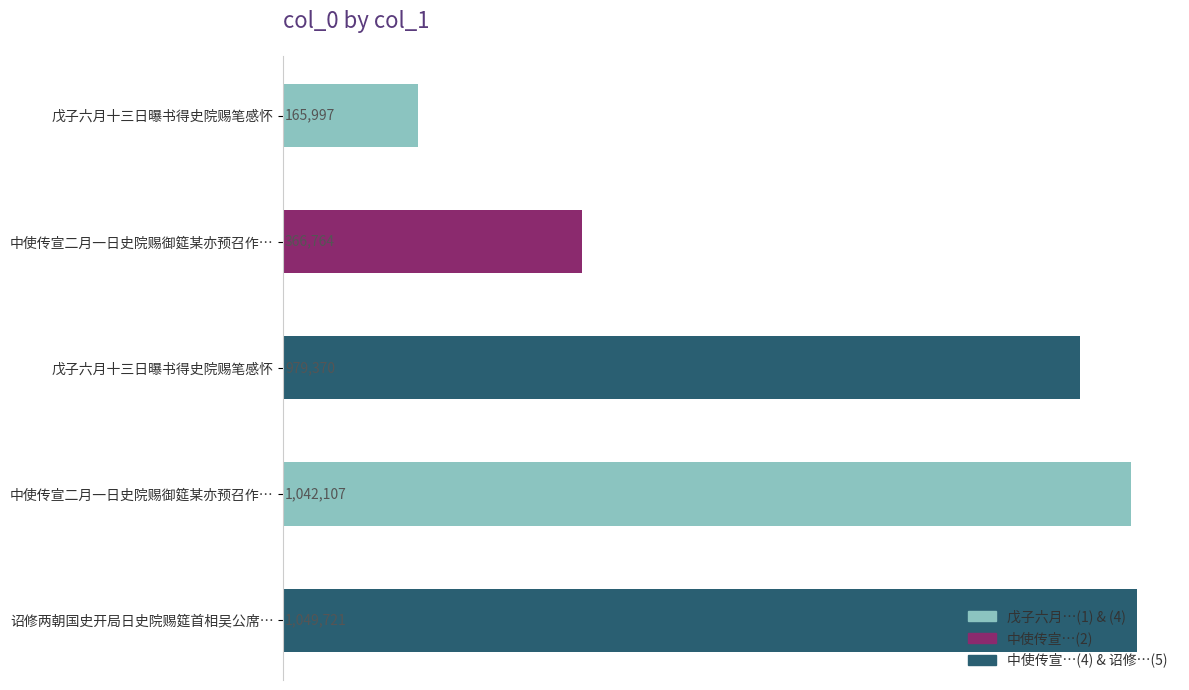

Are the bars horizontal?

Yes